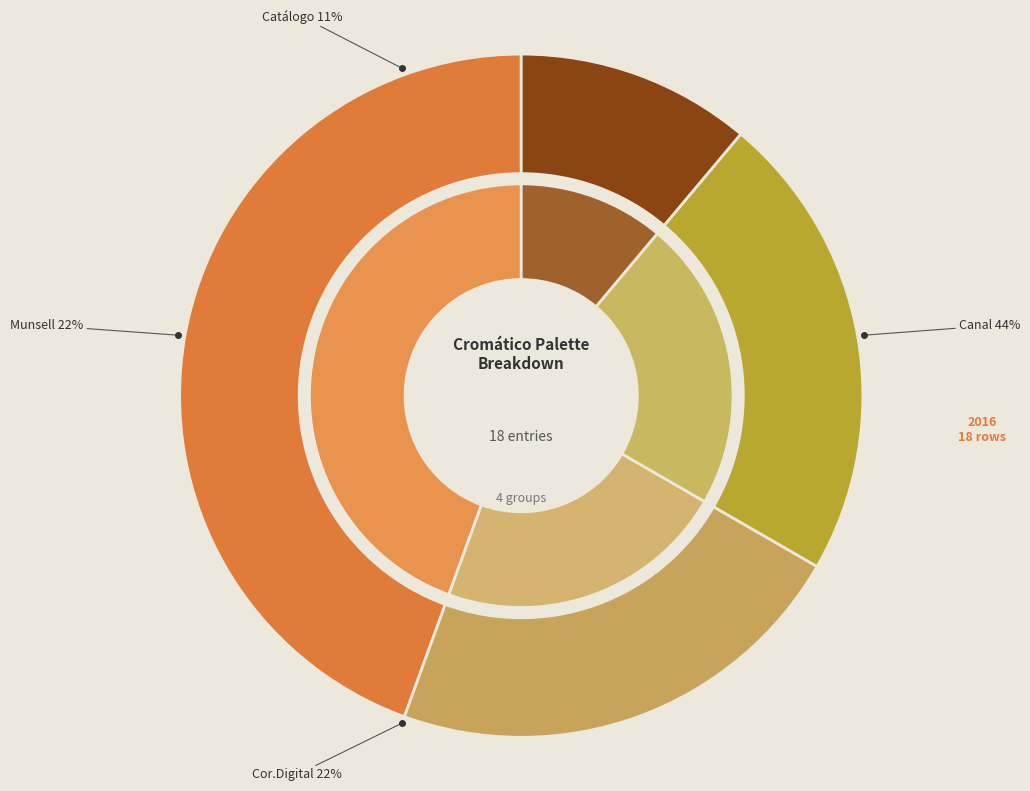

How many segments does this pie chart have?

4